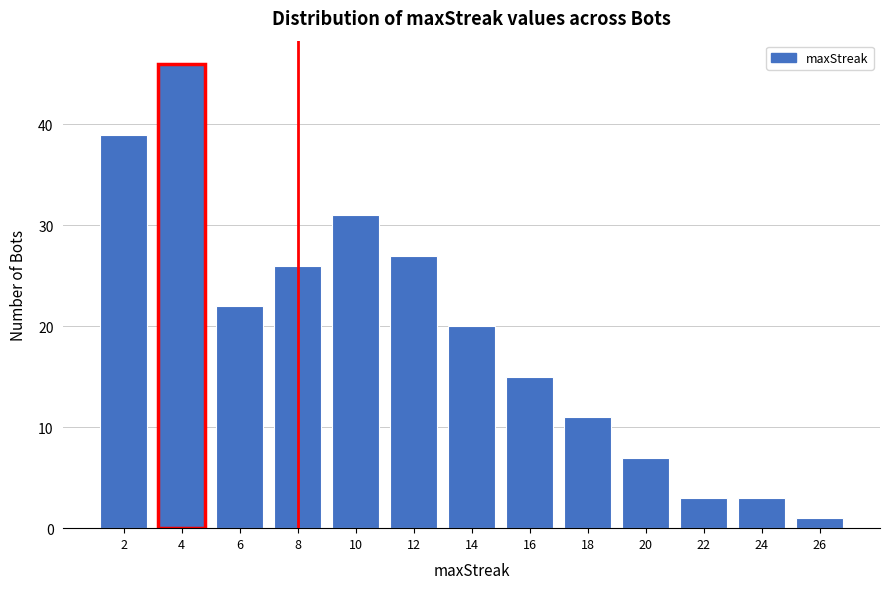

Reading left to right, list all the values displayed in this chart.

39	46	22	26	31	27	20	15	11	7	3	3	1